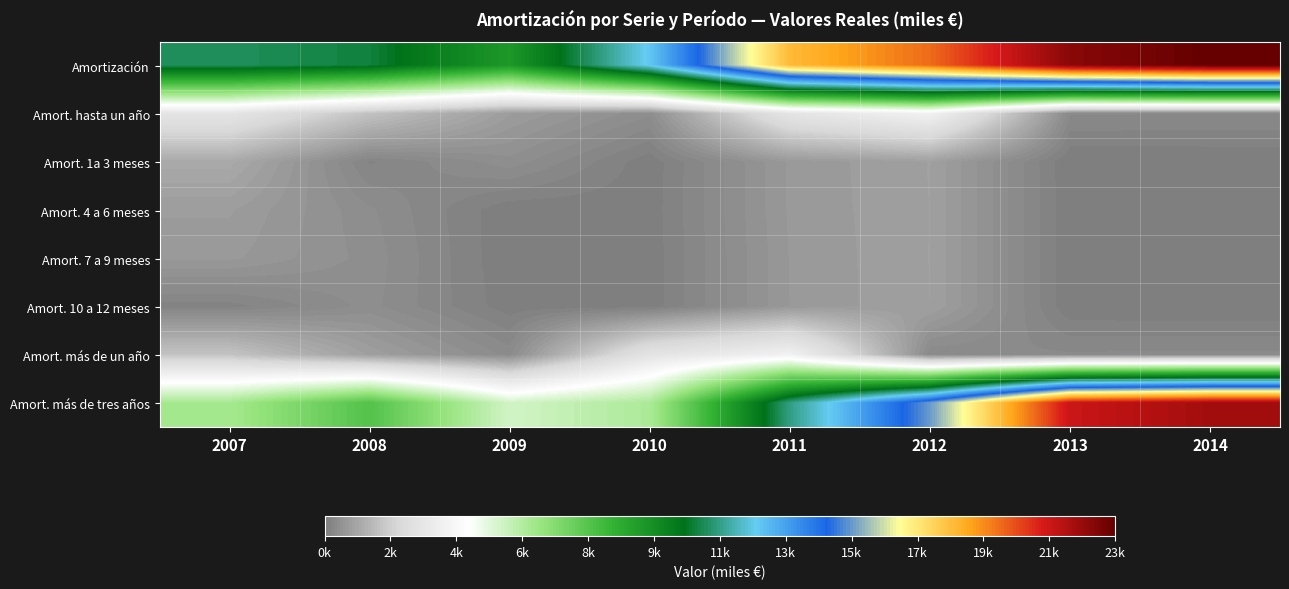

What is the greatest value displayed?

23855